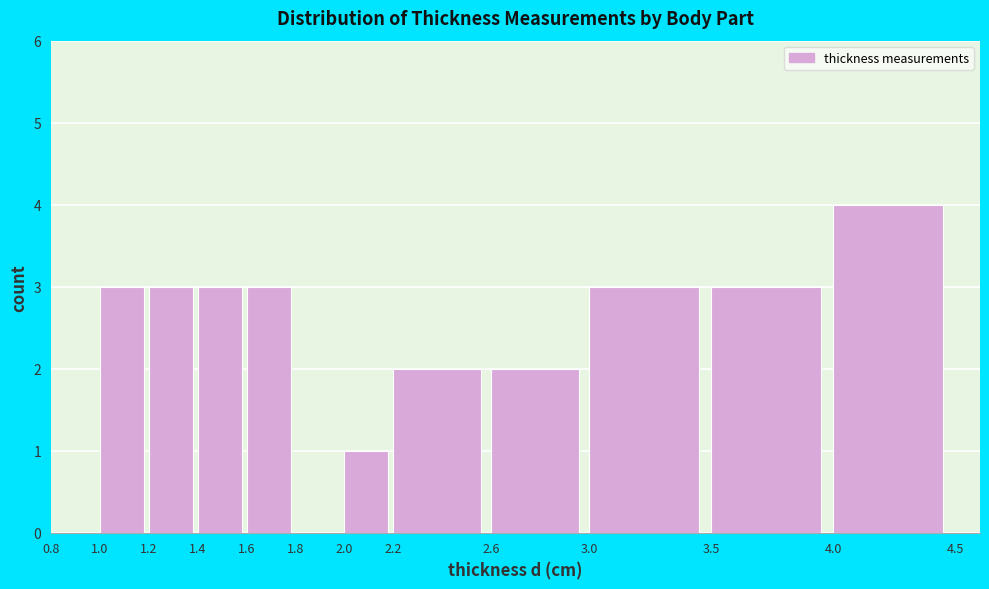

Reading left to right, list every bar in this chart as the range it spans on the x-axis followed by its height. The values are not printed on the chart, so give them approximately, as read against the axis.

0.8 to 1.0: 0
1.0 to 1.2: 3
1.2 to 1.4: 3
1.4 to 1.6: 3
1.6 to 1.8: 3
1.8 to 2.0: 0
2.0 to 2.2: 1
2.2 to 2.6: 2
2.6 to 3.0: 2
3.0 to 3.5: 3
3.5 to 4.0: 3
4.0 to 4.5: 4